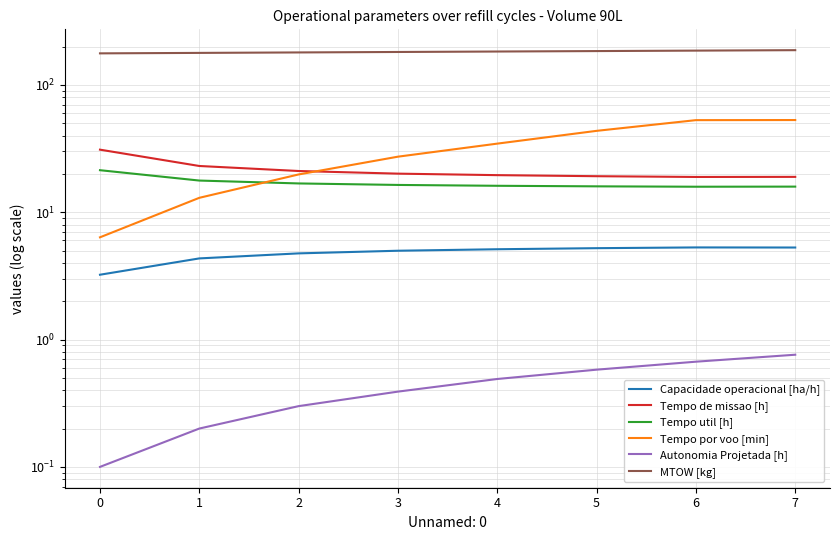

Where do Tempo por voo [min] and Tempo util [h] first cross each other?

1 and 2